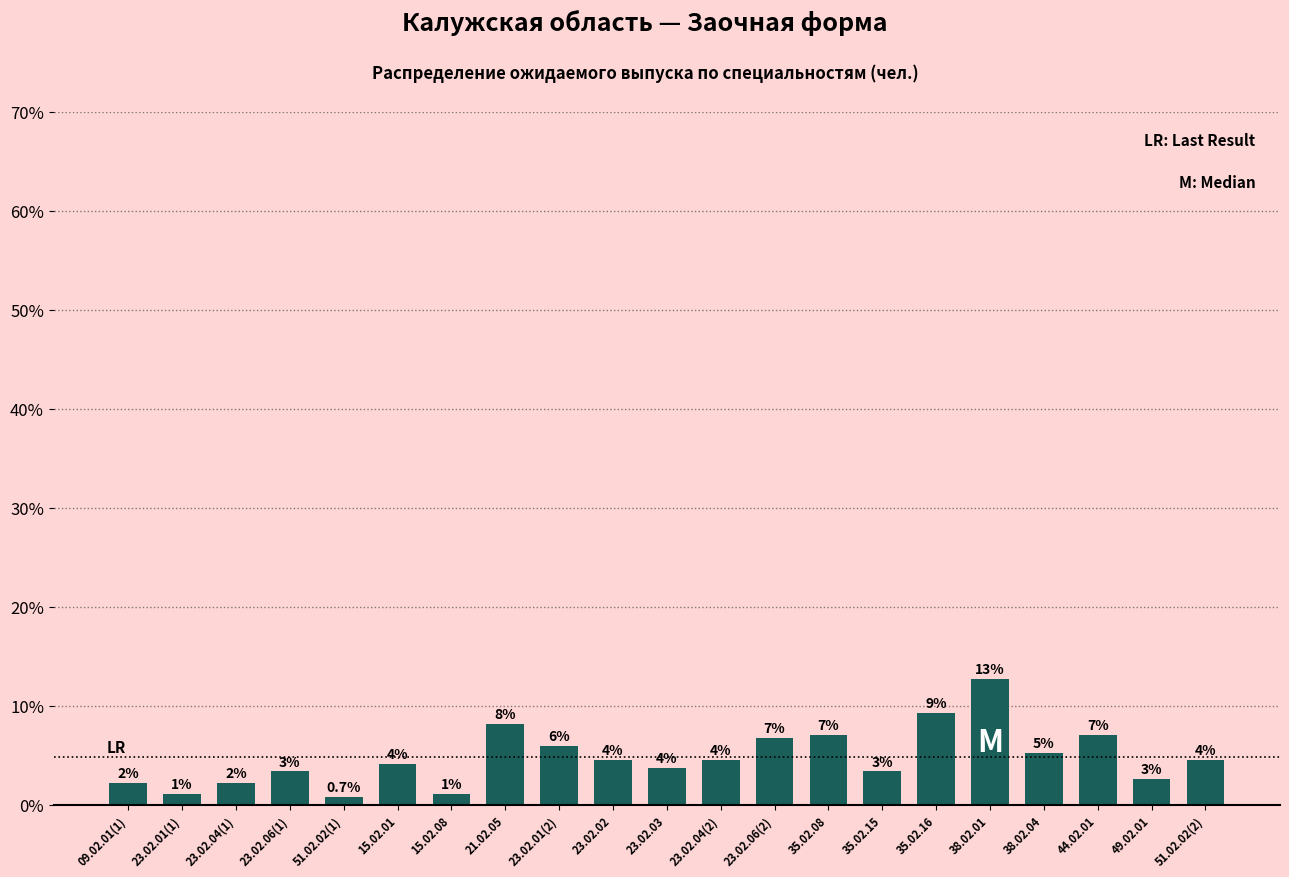

Are the bars horizontal?

No